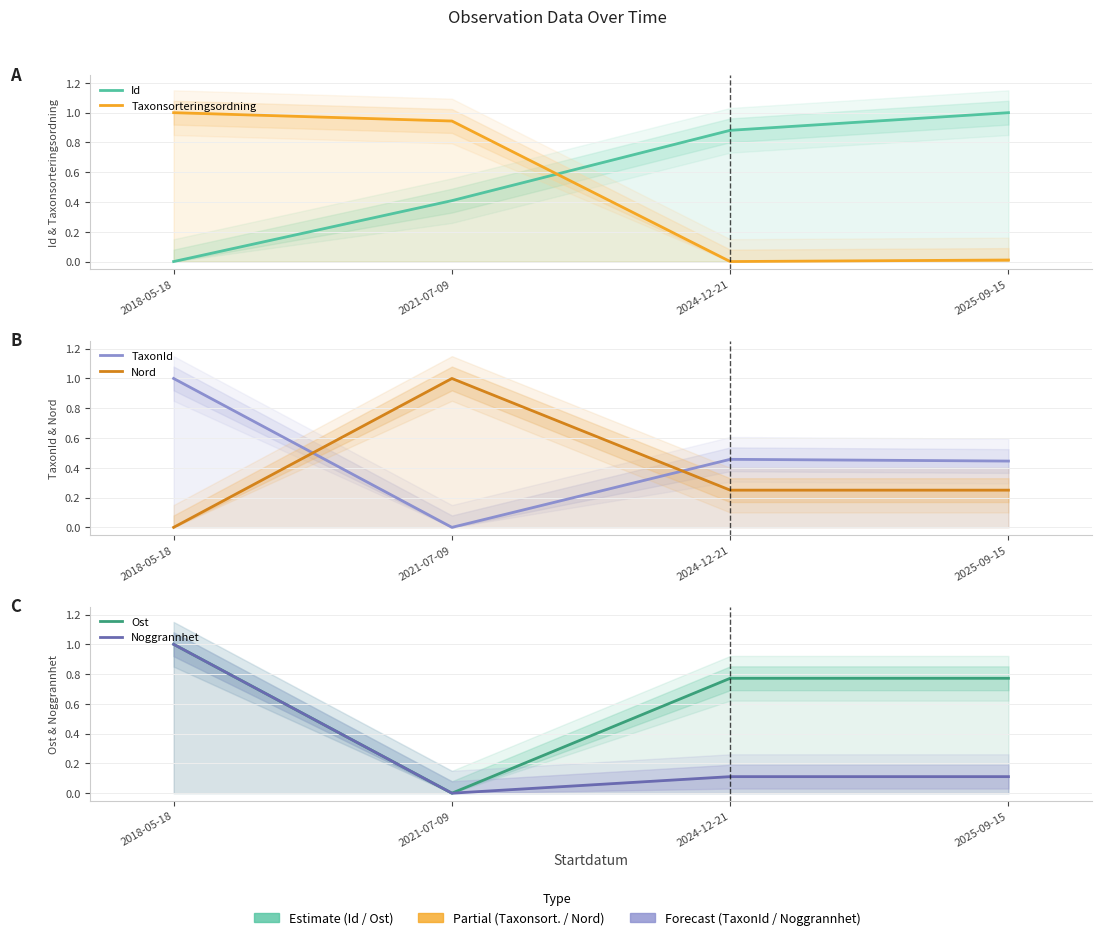

What is the highest value of the Nord series?

1.0